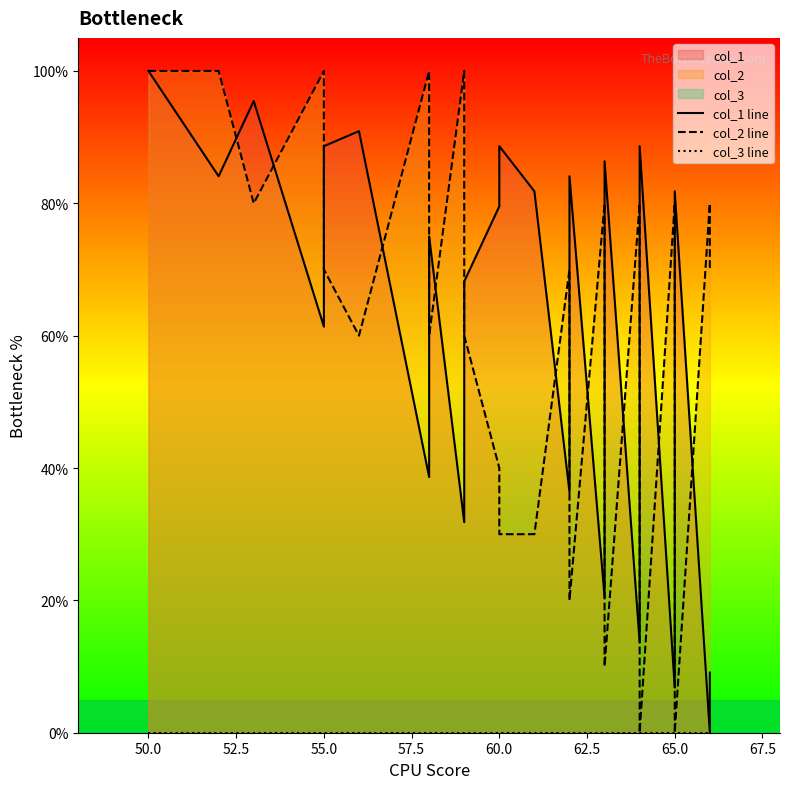

True or false: col_3 line and col_1 line cross at least once.

False